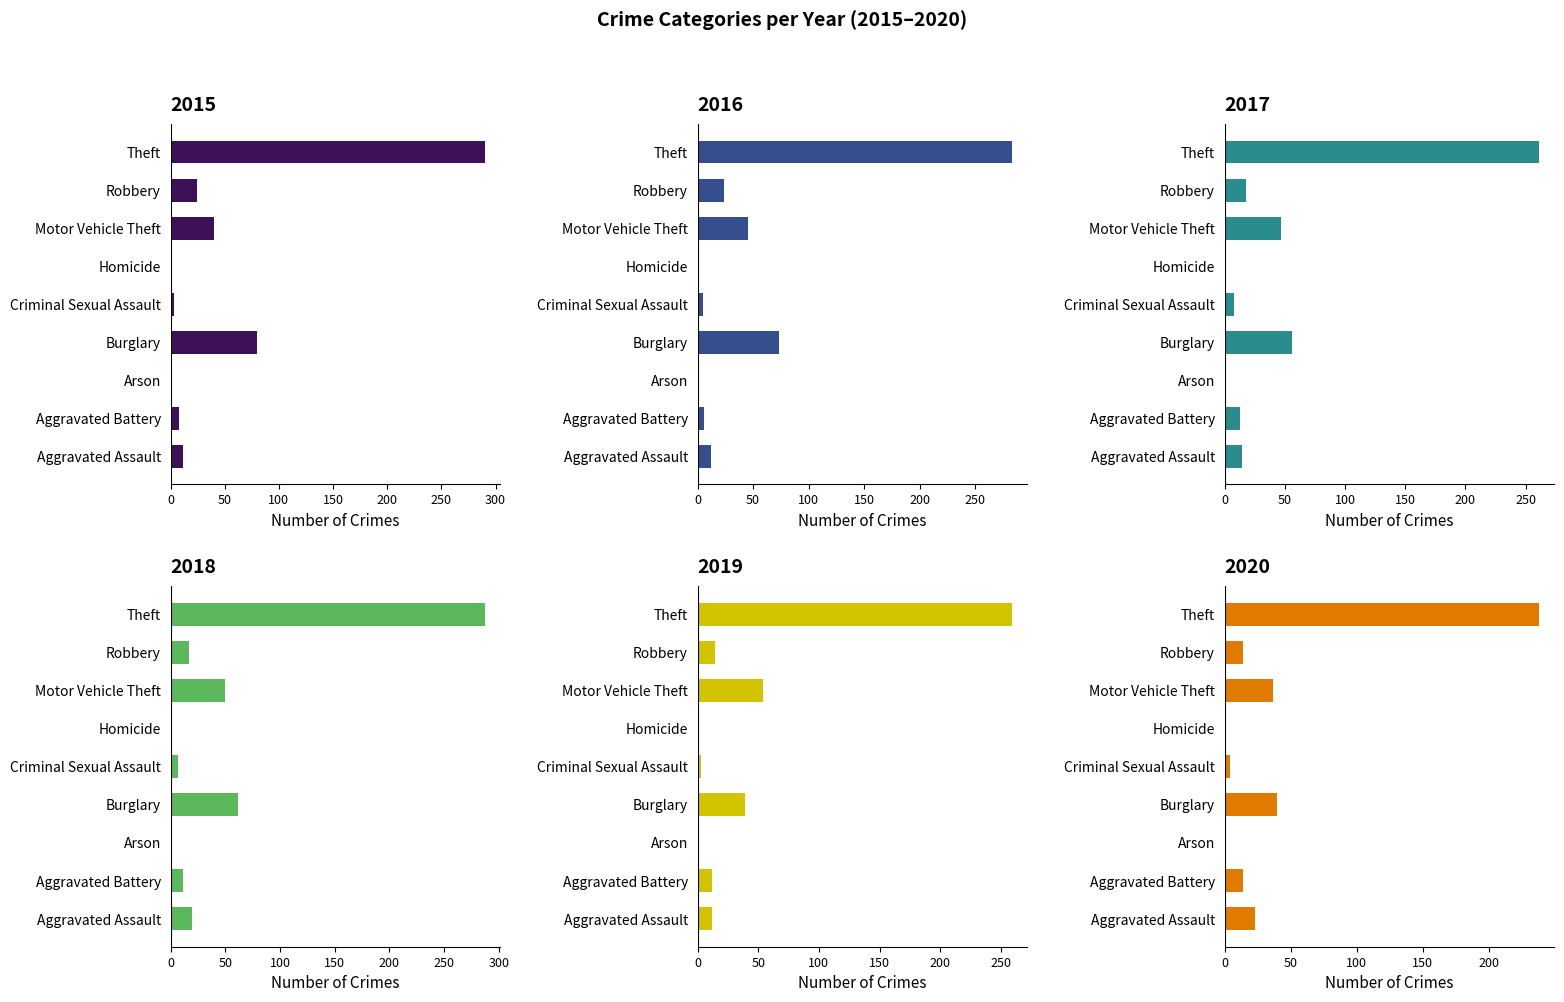

List the series in order of their peak value, highest first.

2015, 2018, 2016, 2017, 2019, 2020